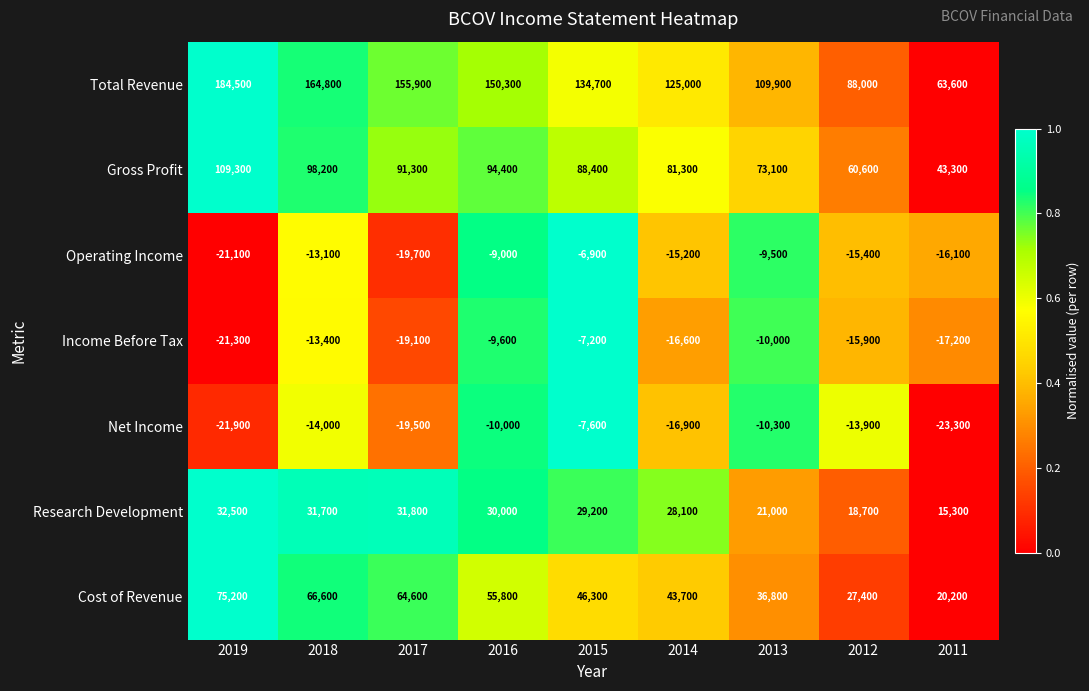

How many data points does each series have?

9